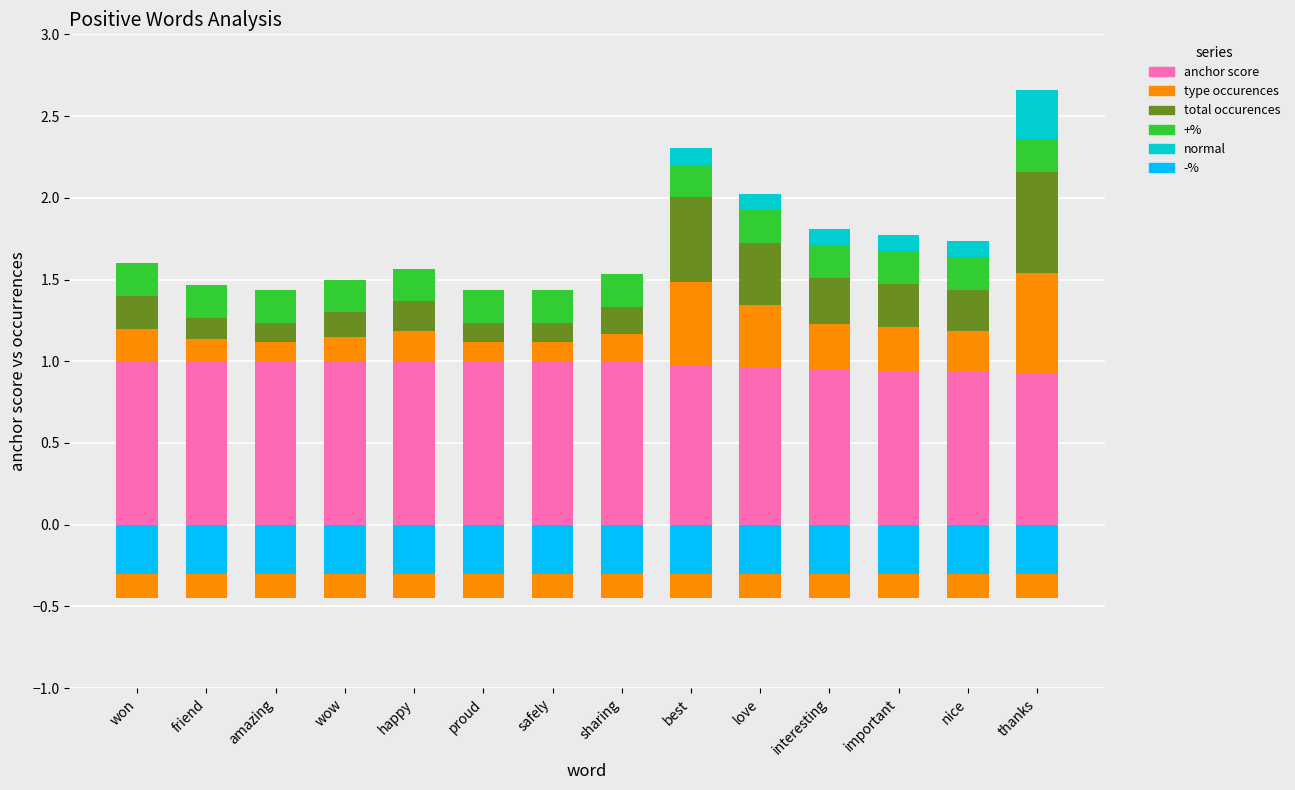

What is the label of the 13th bar from the left?

nice